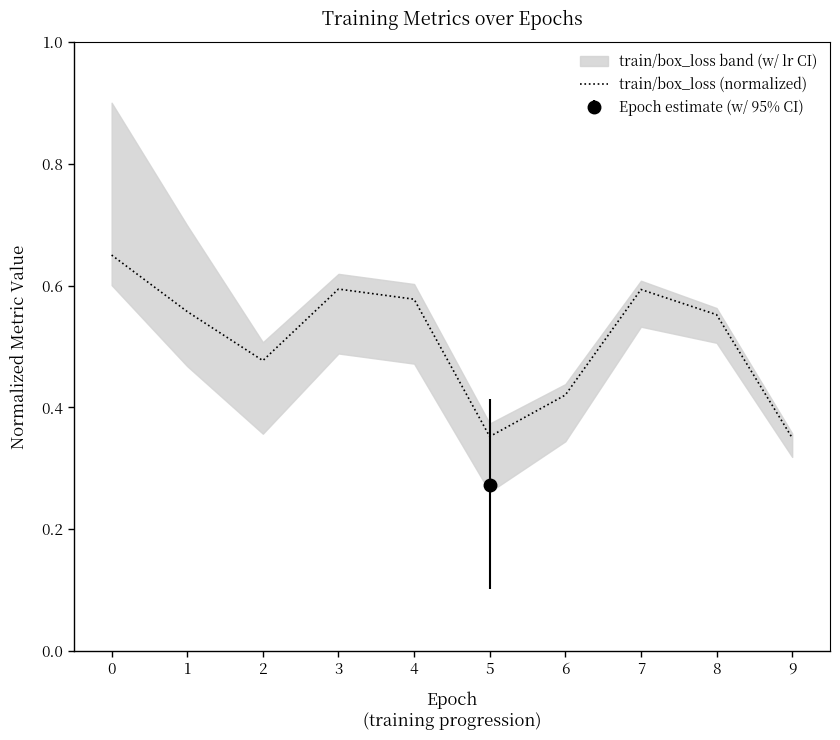

How many values are between 0 and 1?

10